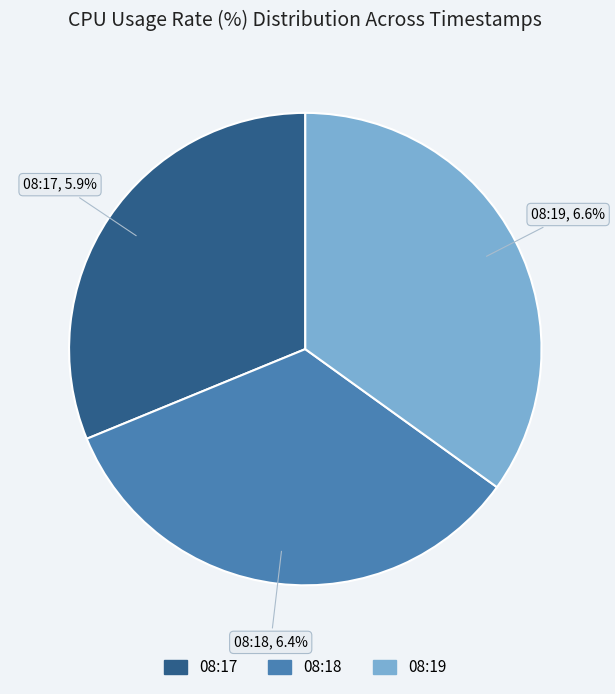

Count the number of slices in the pie.

3